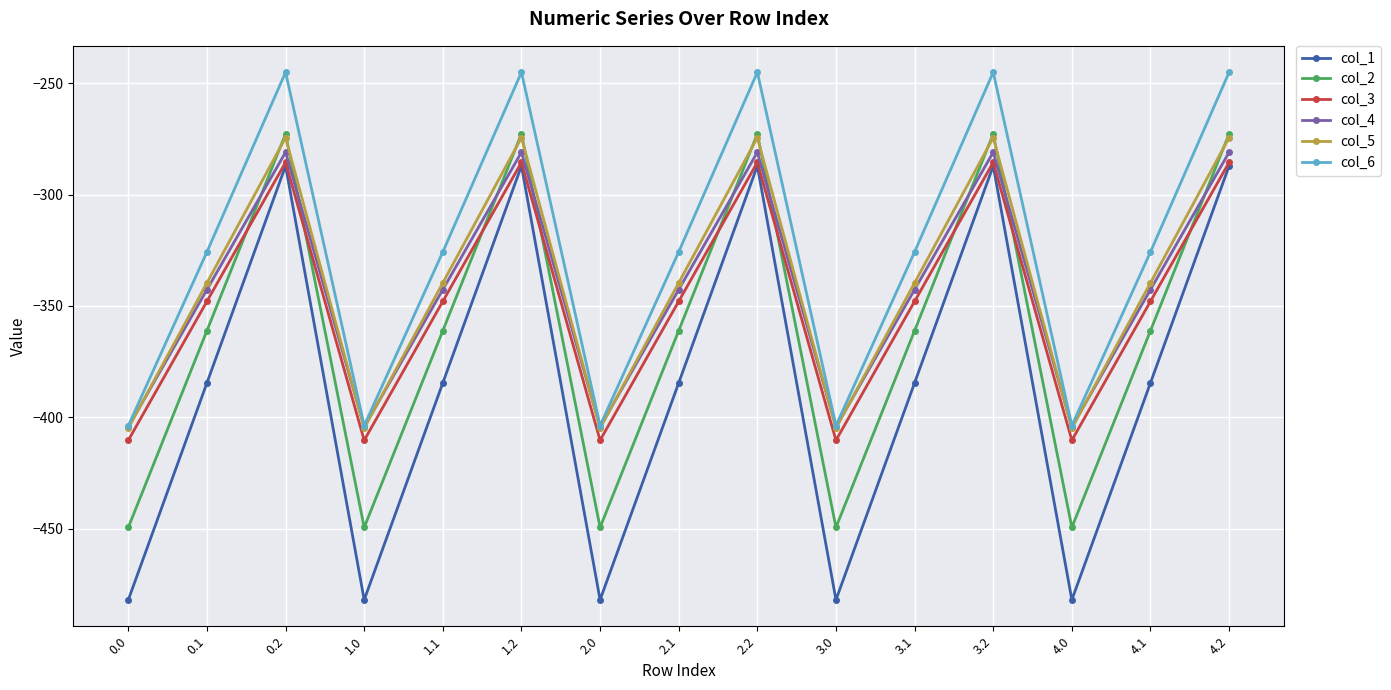

Reading left to right, transcribe all the data shown in this chart.

col_1: 0.0=-482.0	0.1=-384.6	0.2=-287.1	1.0=-482.0	1.1=-384.6	1.2=-287.1	2.0=-482.0	2.1=-384.6	2.2=-287.1	3.0=-482.0	3.1=-384.6	3.2=-287.1	4.0=-482.0	4.1=-384.6	4.2=-287.1
col_2: 0.0=-449.5	0.1=-361.1	0.2=-272.7	1.0=-449.5	1.1=-361.1	1.2=-272.7	2.0=-449.5	2.1=-361.1	2.2=-272.7	3.0=-449.5	3.1=-361.1	3.2=-272.7	4.0=-449.5	4.1=-361.1	4.2=-272.7
col_3: 0.0=-410.3	0.1=-347.9	0.2=-285.5	1.0=-410.3	1.1=-347.9	1.2=-285.5	2.0=-410.3	2.1=-347.9	2.2=-285.5	3.0=-410.3	3.1=-347.9	3.2=-285.5	4.0=-410.3	4.1=-347.9	4.2=-285.5
col_4: 0.0=-404.4	0.1=-342.7	0.2=-281.0	1.0=-404.4	1.1=-342.7	1.2=-281.0	2.0=-404.4	2.1=-342.7	2.2=-281.0	3.0=-404.4	3.1=-342.7	3.2=-281.0	4.0=-404.4	4.1=-342.7	4.2=-281.0
col_5: 0.0=-404.9	0.1=-339.6	0.2=-274.4	1.0=-404.9	1.1=-339.6	1.2=-274.4	2.0=-404.9	2.1=-339.6	2.2=-274.4	3.0=-404.9	3.1=-339.6	3.2=-274.4	4.0=-404.9	4.1=-339.6	4.2=-274.4
col_6: 0.0=-403.8	0.1=-325.7	0.2=-245.0	1.0=-403.8	1.1=-325.7	1.2=-245.0	2.0=-403.8	2.1=-325.7	2.2=-245.0	3.0=-403.8	3.1=-325.7	3.2=-245.0	4.0=-403.8	4.1=-325.7	4.2=-245.0